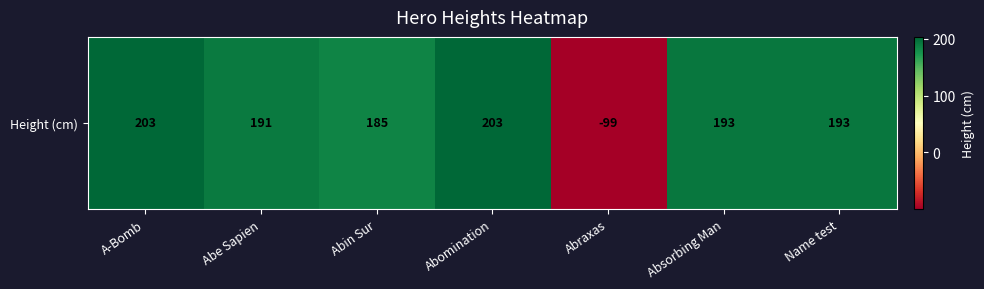

Reading left to right, transcribe all the data shown in this chart.

203	191	185	203	-99	193	193